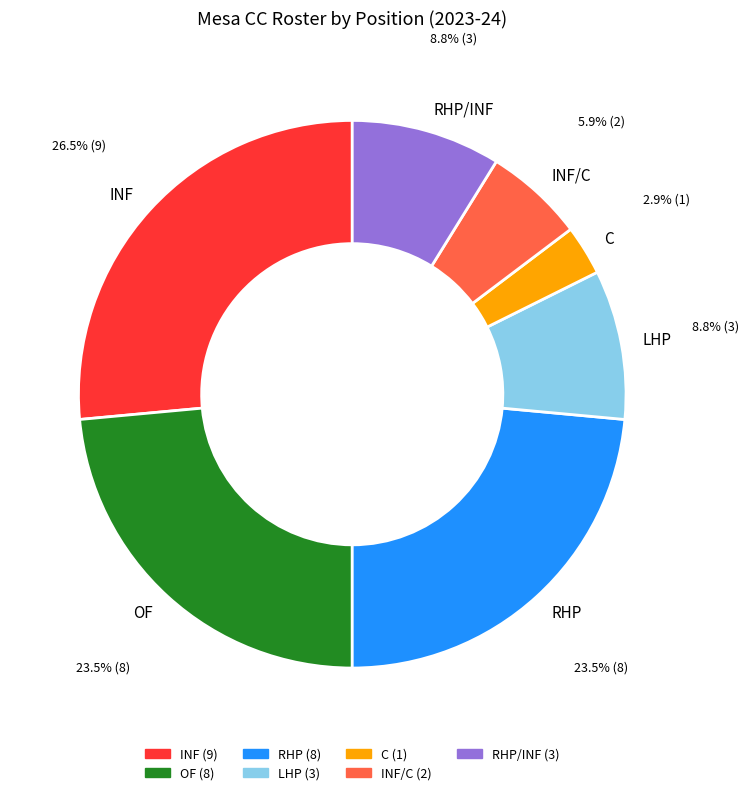

Does OF account for over 50% of the chart?

No